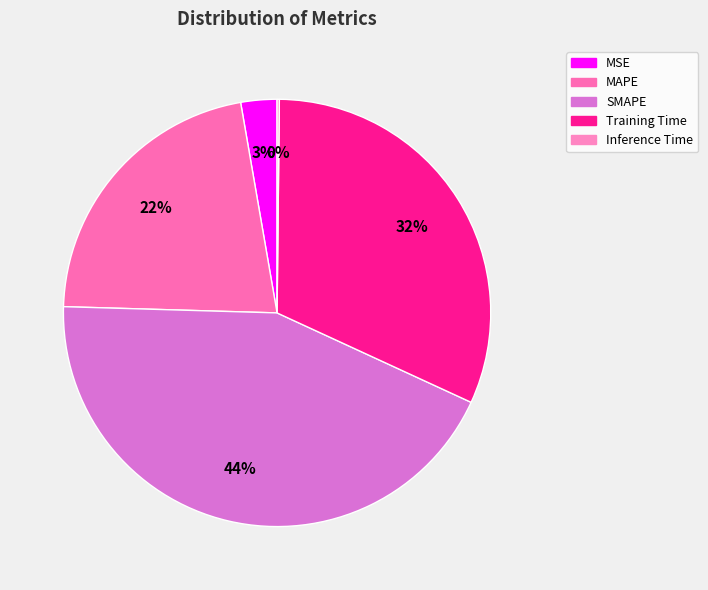

Count the number of slices in the pie.

5